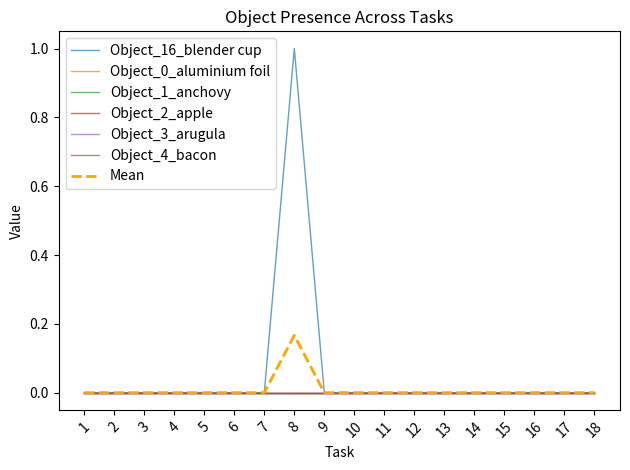

Does the chart display data point markers on the line(s)?

No